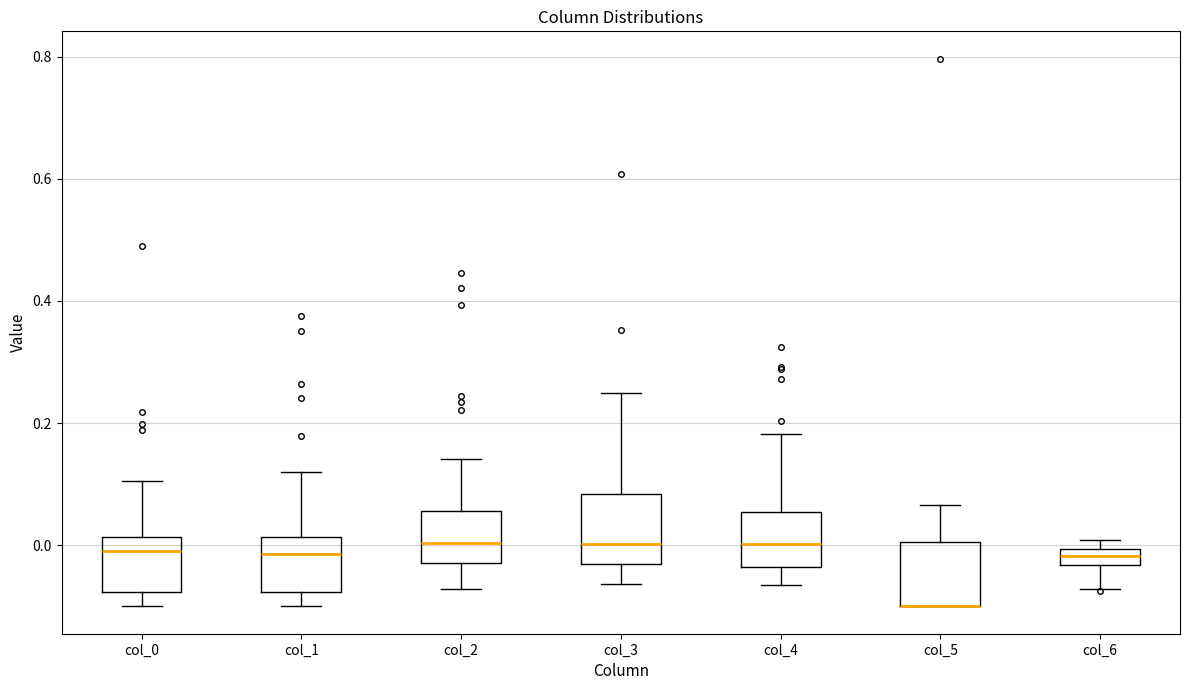

Where is the lower edge of the box for col_4 on the y-axis? The values are not printed on the chart, so give them approximately, as read against the axis.

-0.04